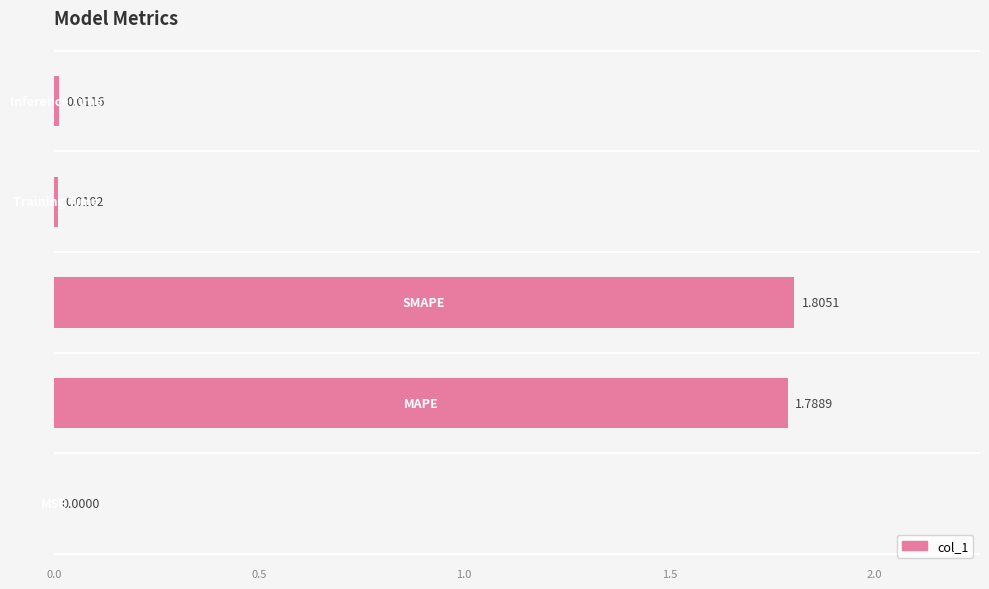

What is the sum of all values?

3.6